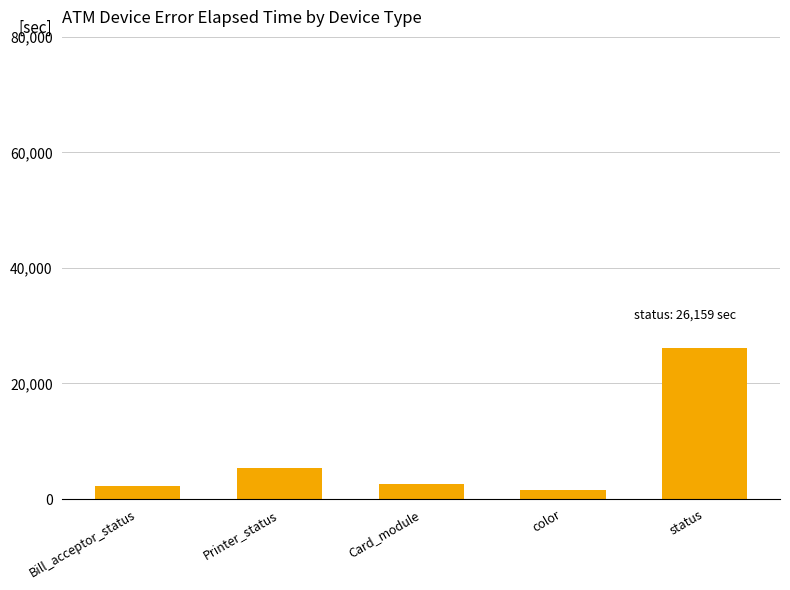

What is the minimum value shown in the chart?

1622